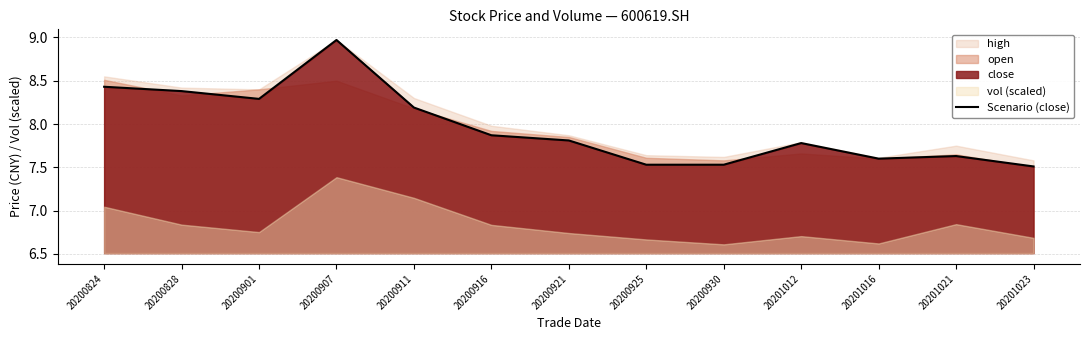

How many lines are shown in the chart?

1